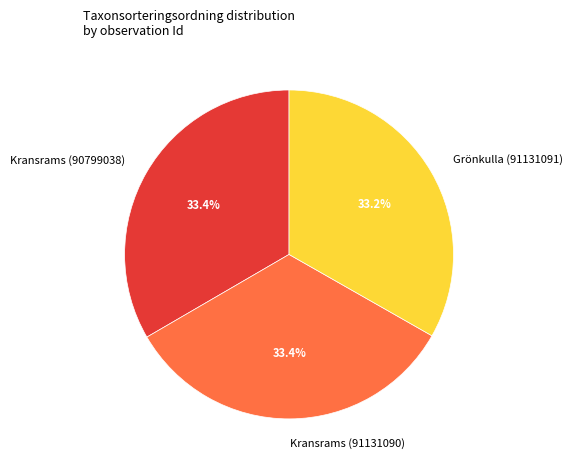

Approximately how many times larger is the value at Grönkulla (91131091) compared to Kransrams (91131090)?

1.0